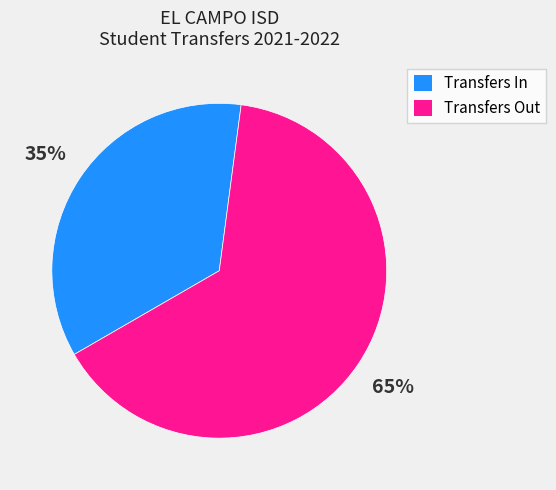

To the nearest percent, what is the average slice percentage?

50%